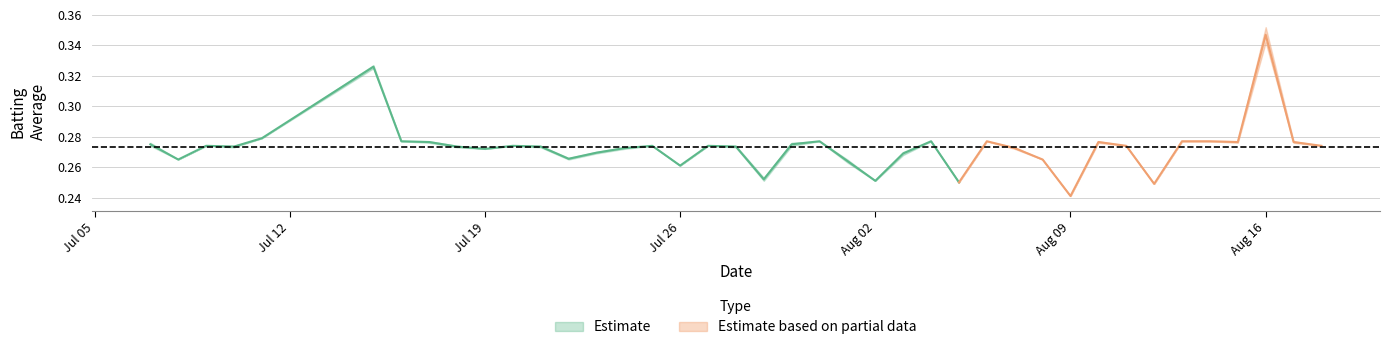

True or false: Batting Average1 and Batting Average2 intersect in this chart.

False